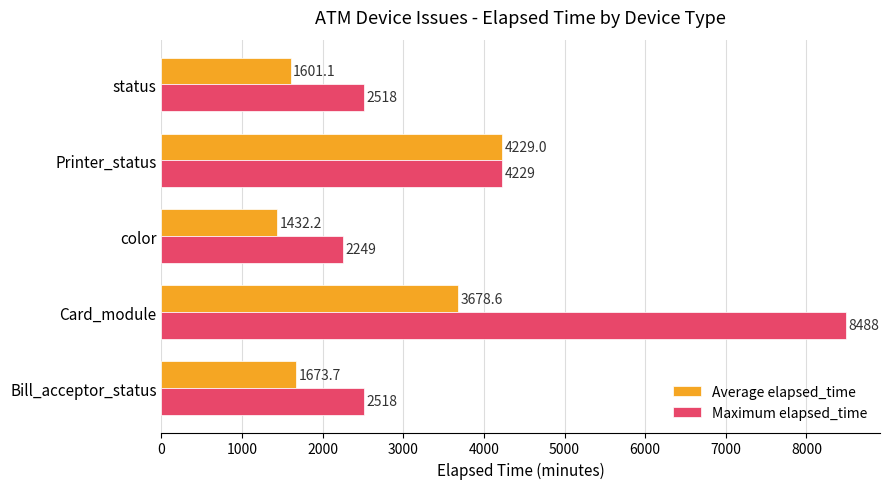

What is the sum of the Maximum elapsed_time values at Printer_status and Card_module?

12717.0